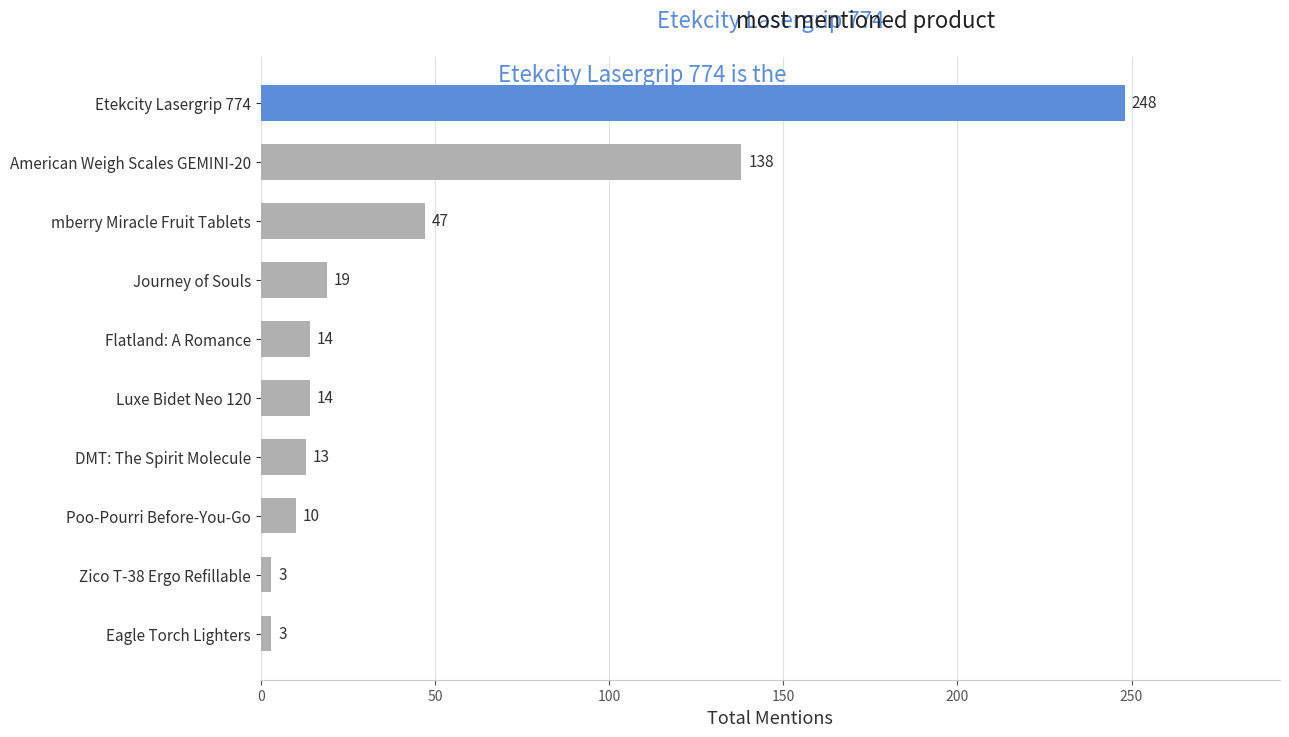

What is the average value?

51